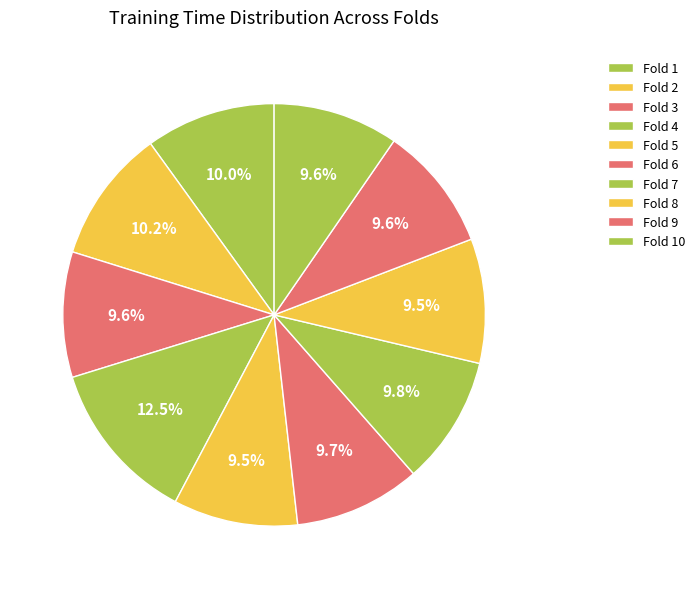

What is the largest slice in the pie chart?

Fold 4